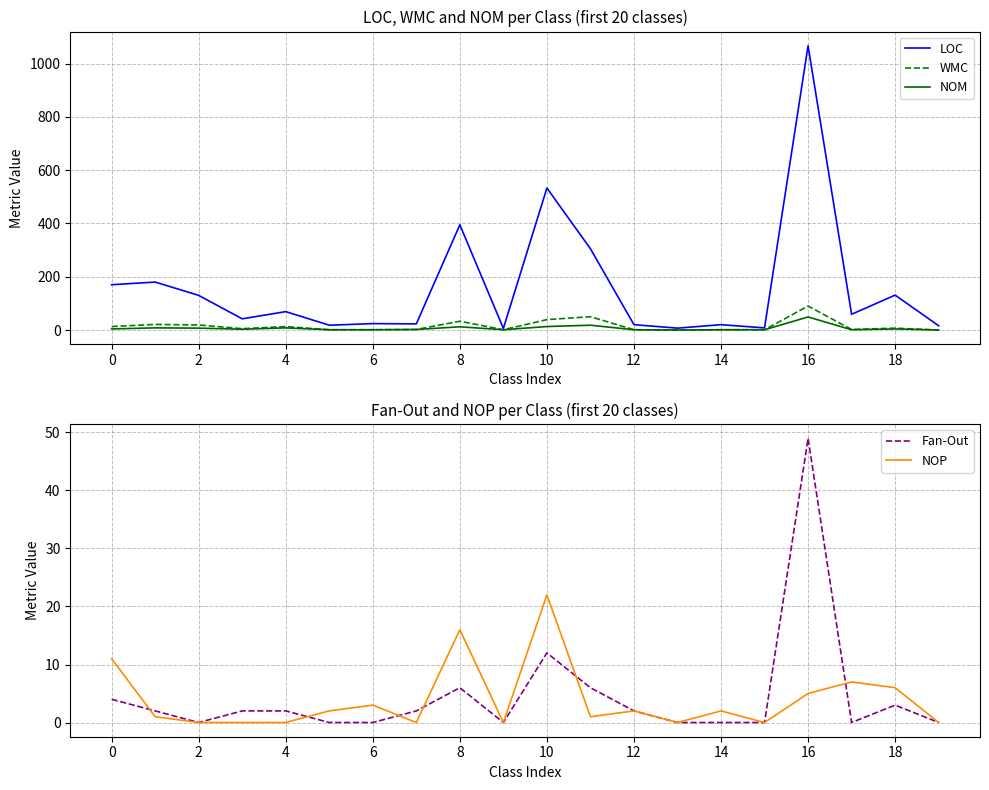

The NOM series shows 4 at 0. True or false?

True